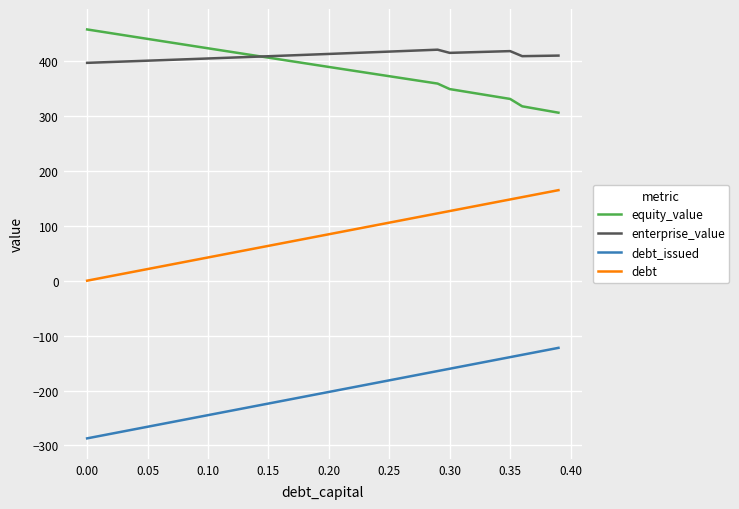

What is the maximum value shown in the chart?

457.3